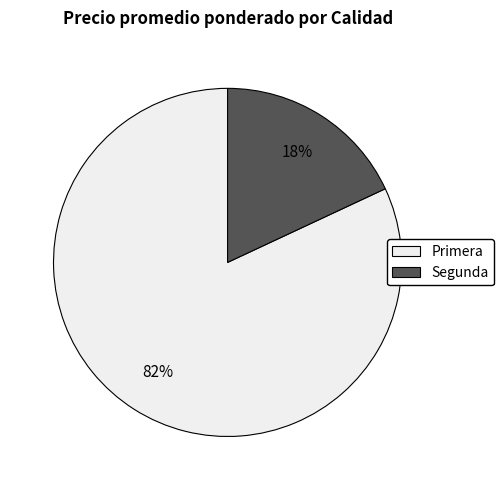

Between Segunda and Primera, which is larger?

Primera